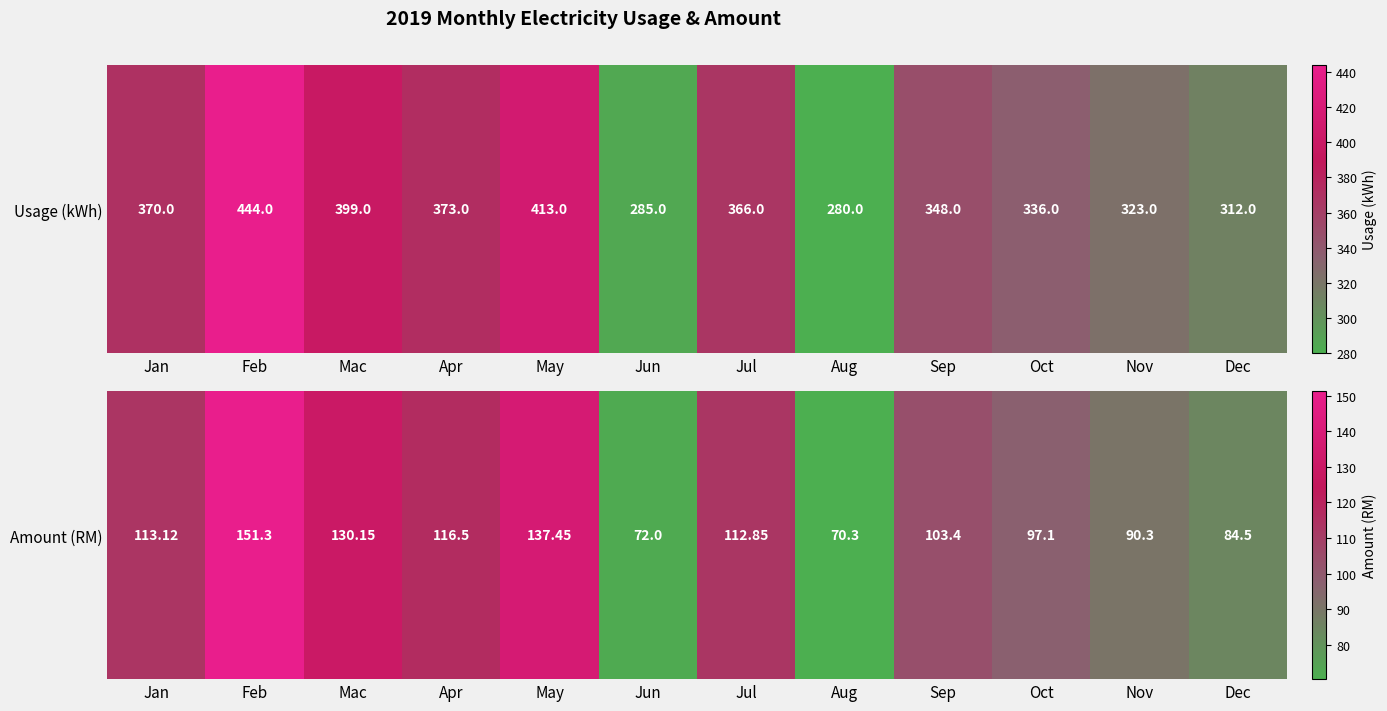

Which label corresponds to the largest value in the chart?

Feb